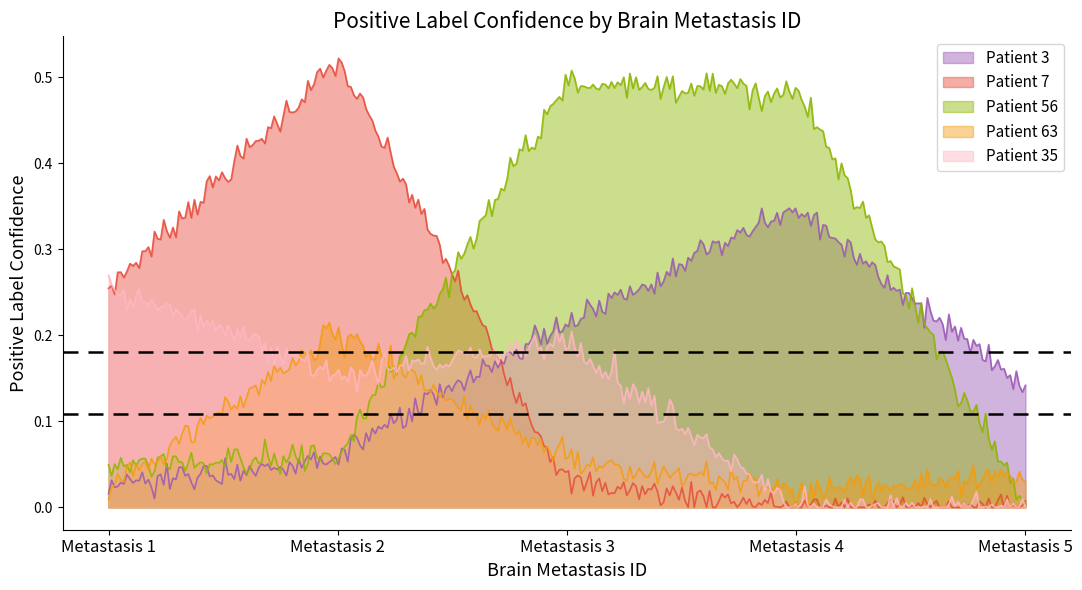

How many lines are shown in the chart?

5